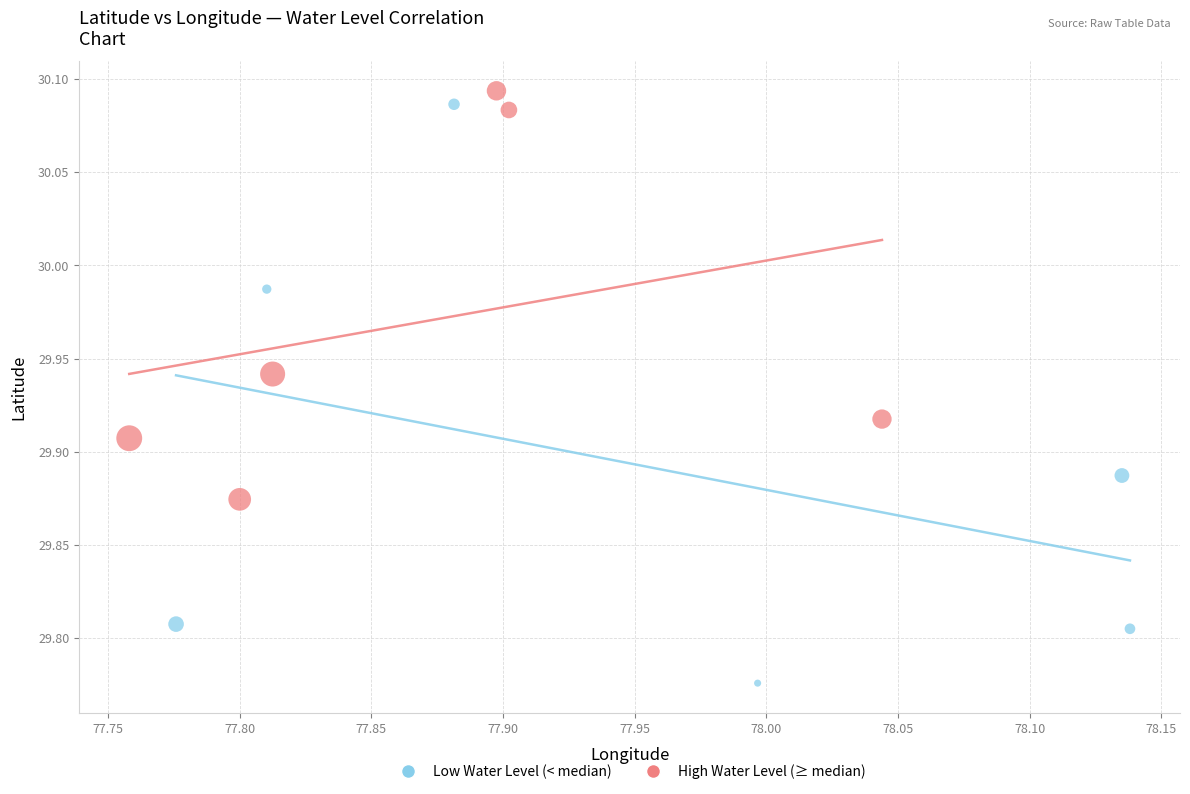

Which series has the widest spread of Y values?

Low Water Level (< median)